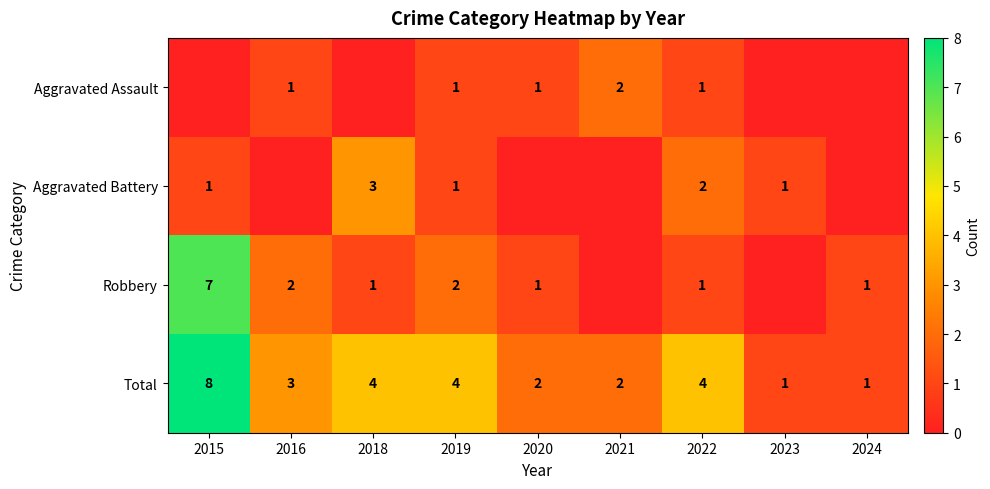

The value of Aggravated Assault at 2019 is 1. True or false?

True